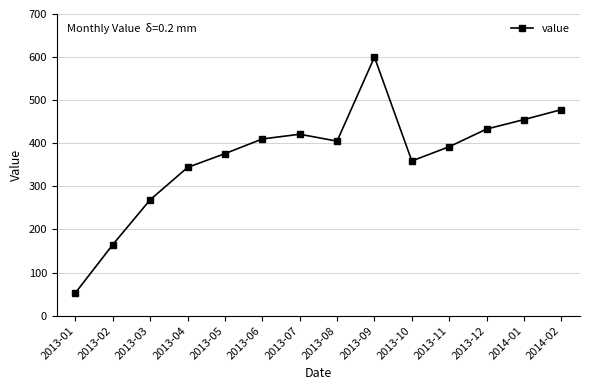

How many data points are less than 405?

7